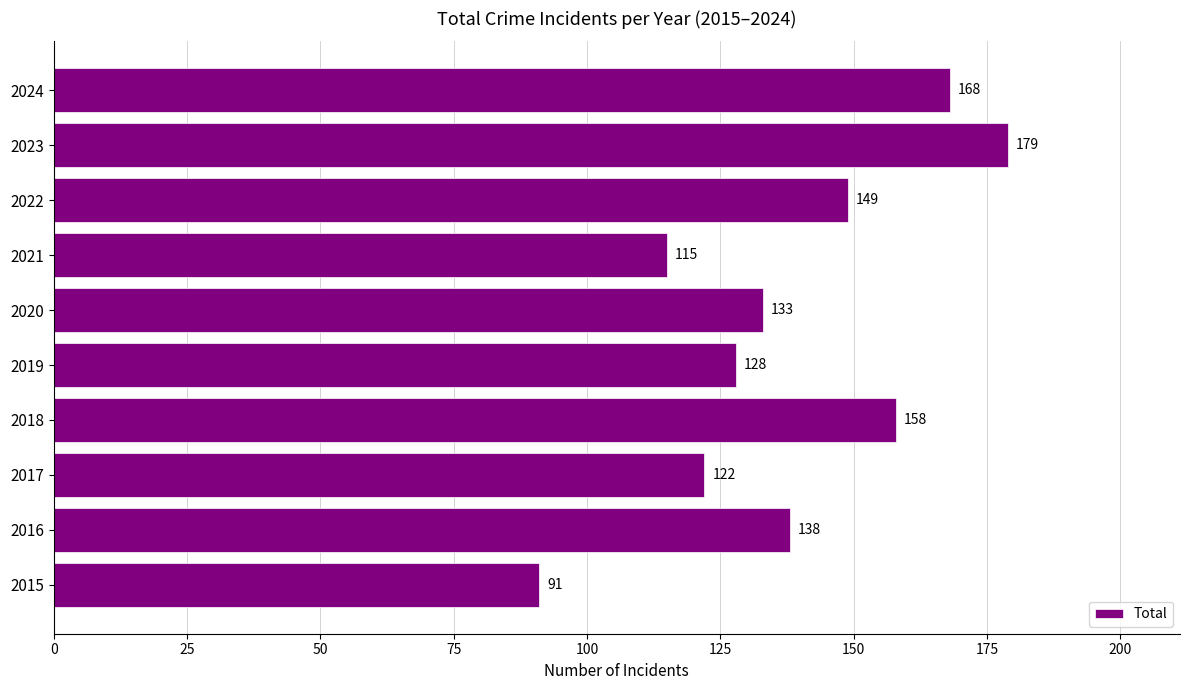

Approximately how many times larger is the value at 2016 compared to 2024?

0.8